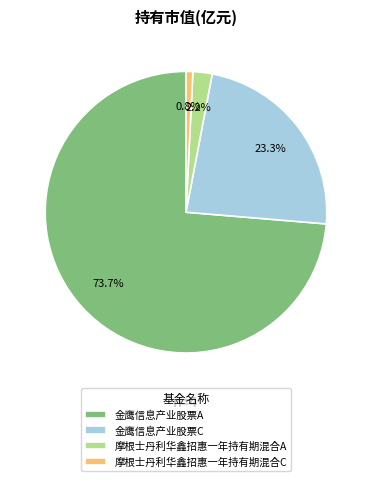

Is the sum of 金鹰信息产业股票C and 金鹰信息产业股票A greater than half?

Yes